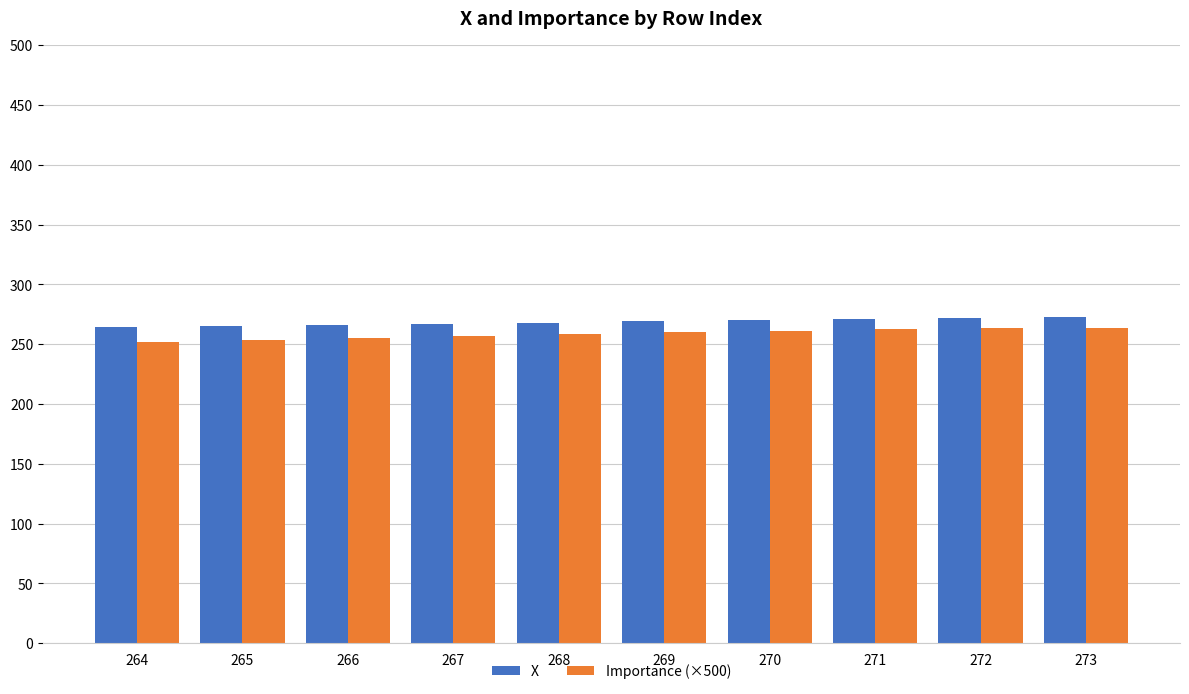

What is the difference between the second highest and minimum values in the Importance (×500) series?

11.7